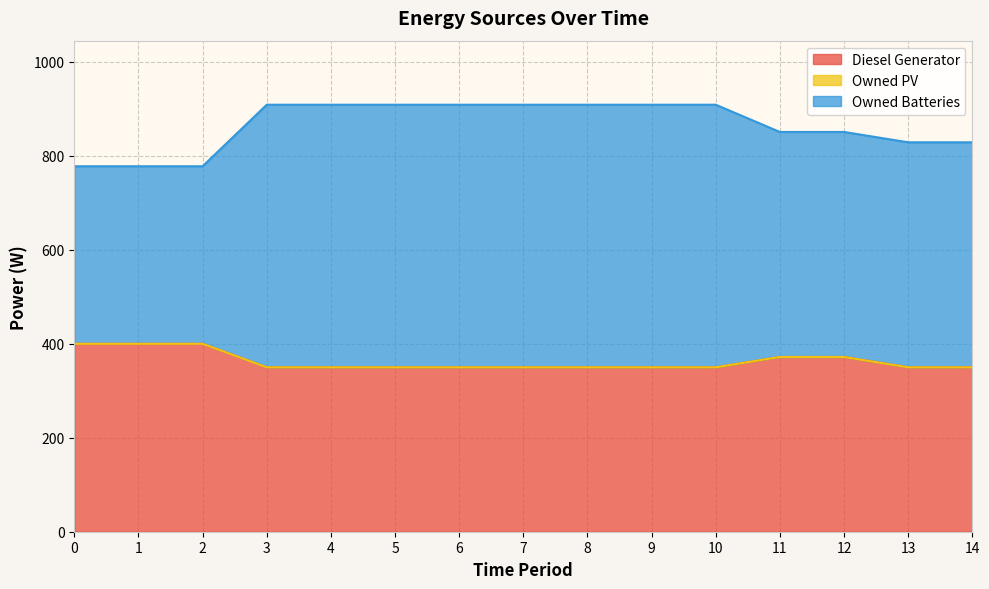

Which has a higher value, 5 or 3?

5